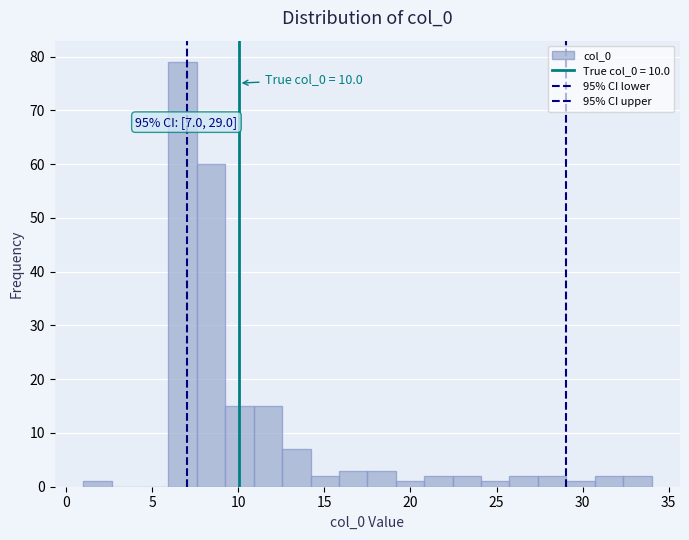

Around what value on the x-axis is the tallest bar? Give the approximate position of its centre, as read against the axis.

7.0